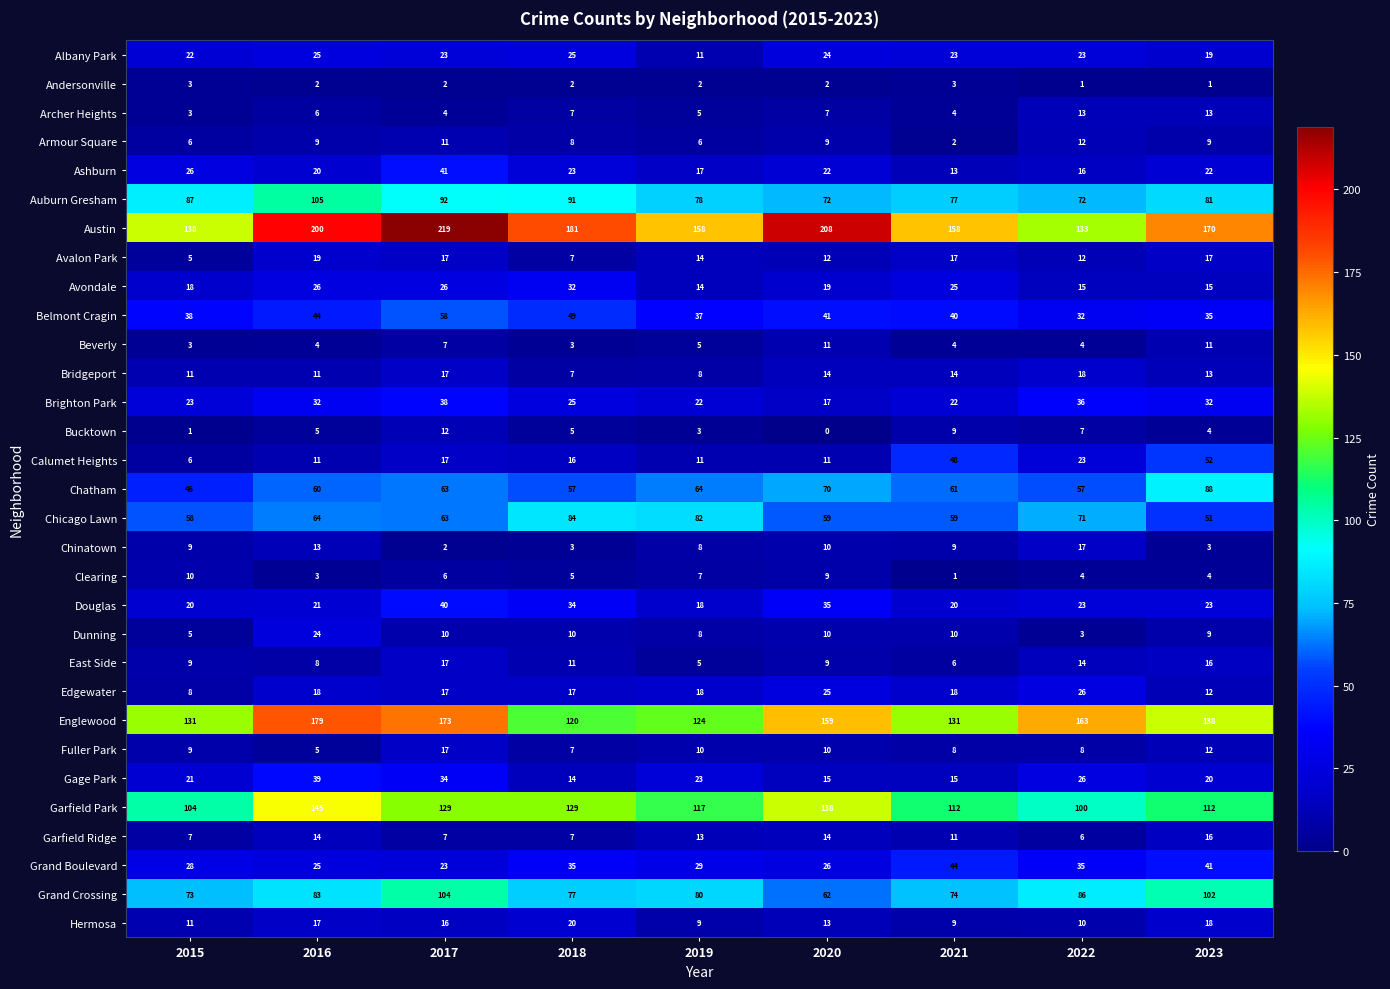

Which series has the widest spread of values?

Austin